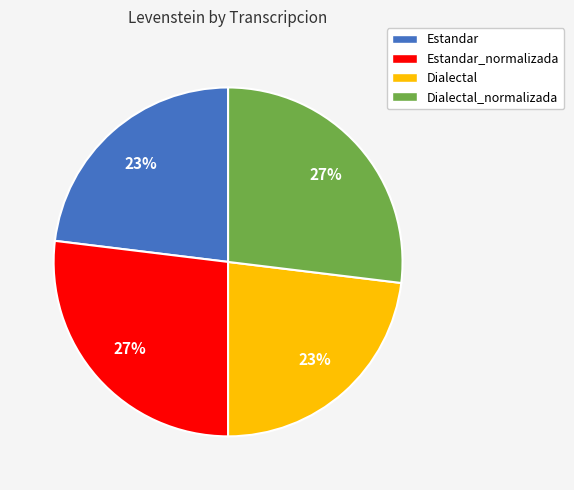

To the nearest percent, what portion does Estandar represent?

23%